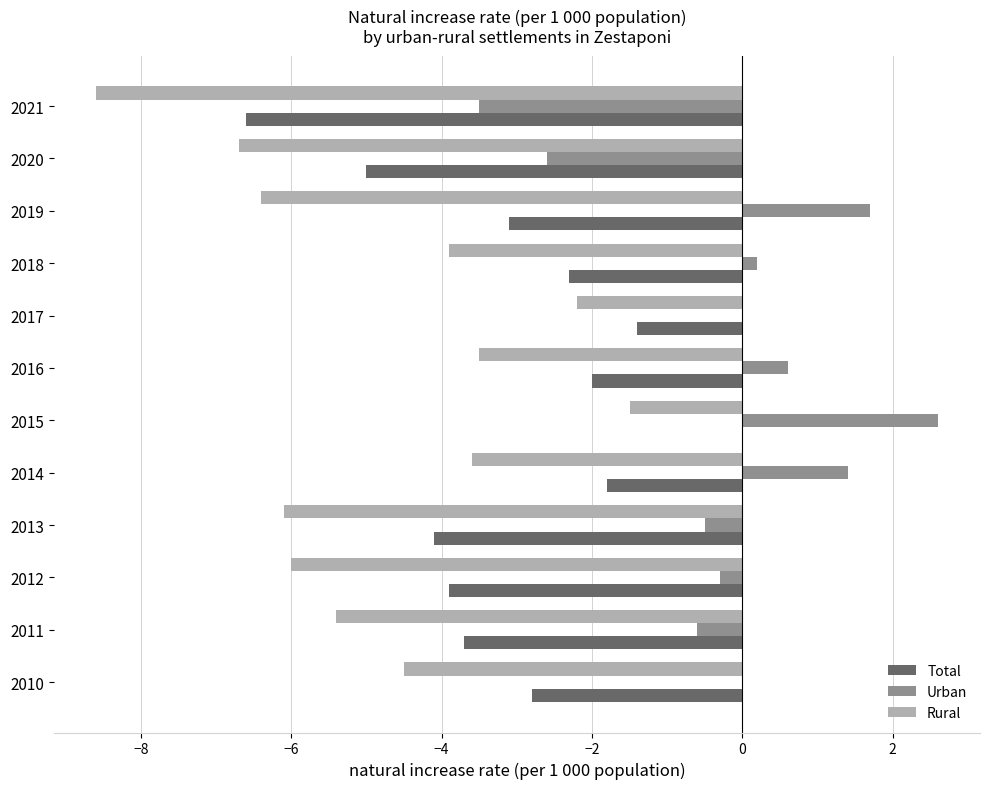

The Rural series shows -6.7 at 2020. True or false?

True